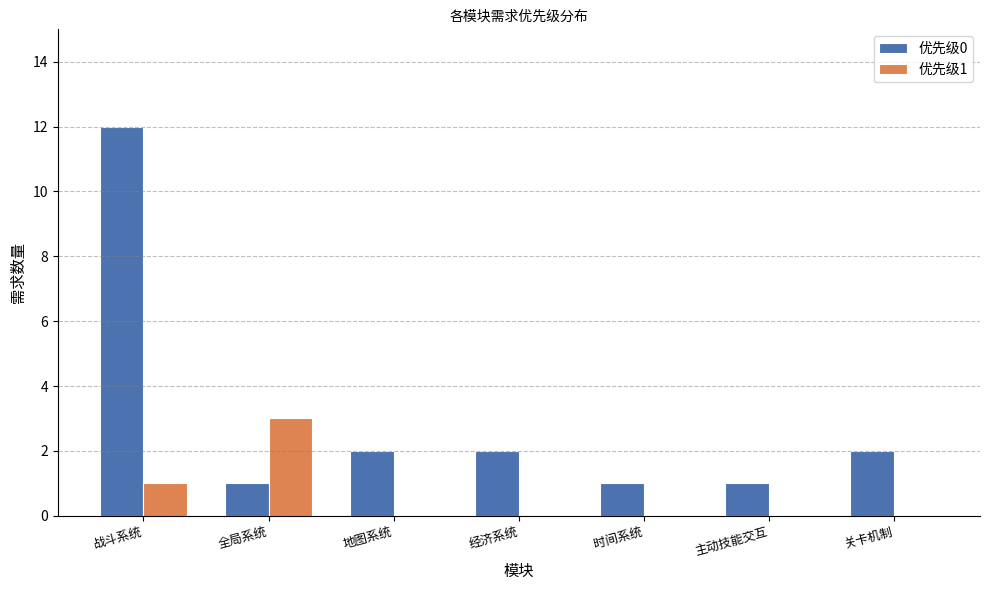

Reading right to left, list all the values displayed in this chart.

优先级0: 2	1	1	2	2	1	12
优先级1: 0	0	0	0	0	3	1